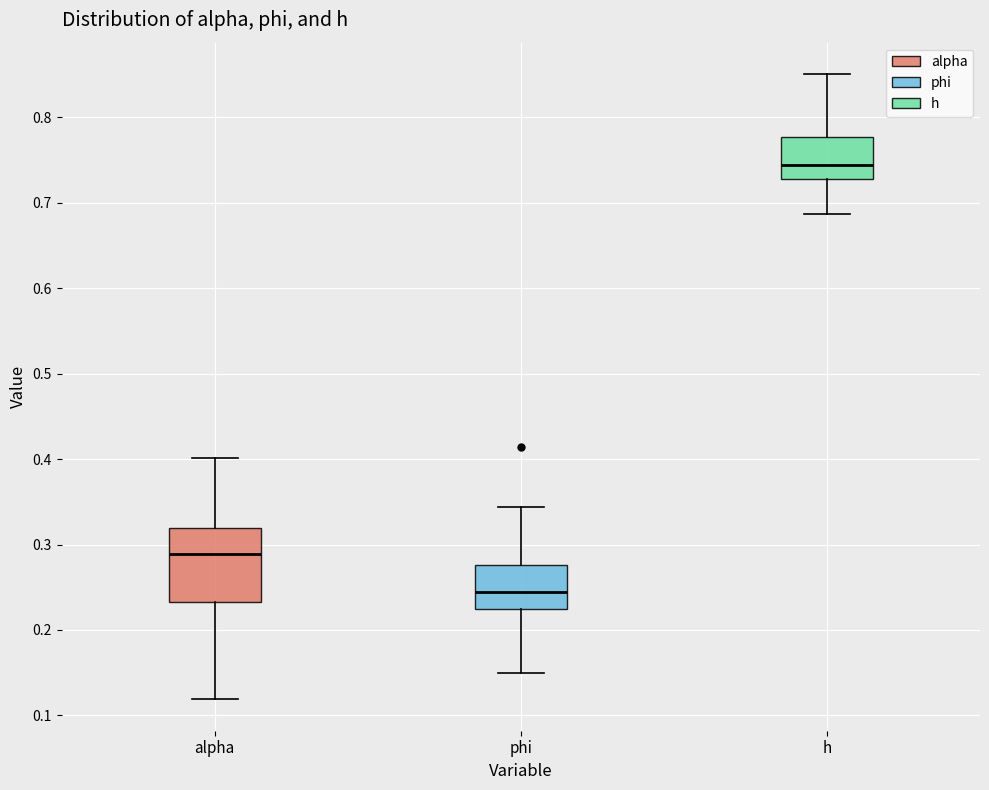

Where does the lower whisker of the box for phi end on the y-axis? The values are not printed on the chart, so give them approximately, as read against the axis.

0.15